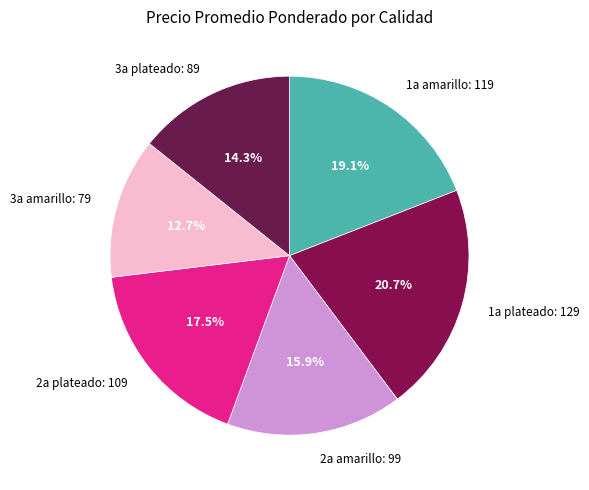

Which slice is the largest?

1a plateado